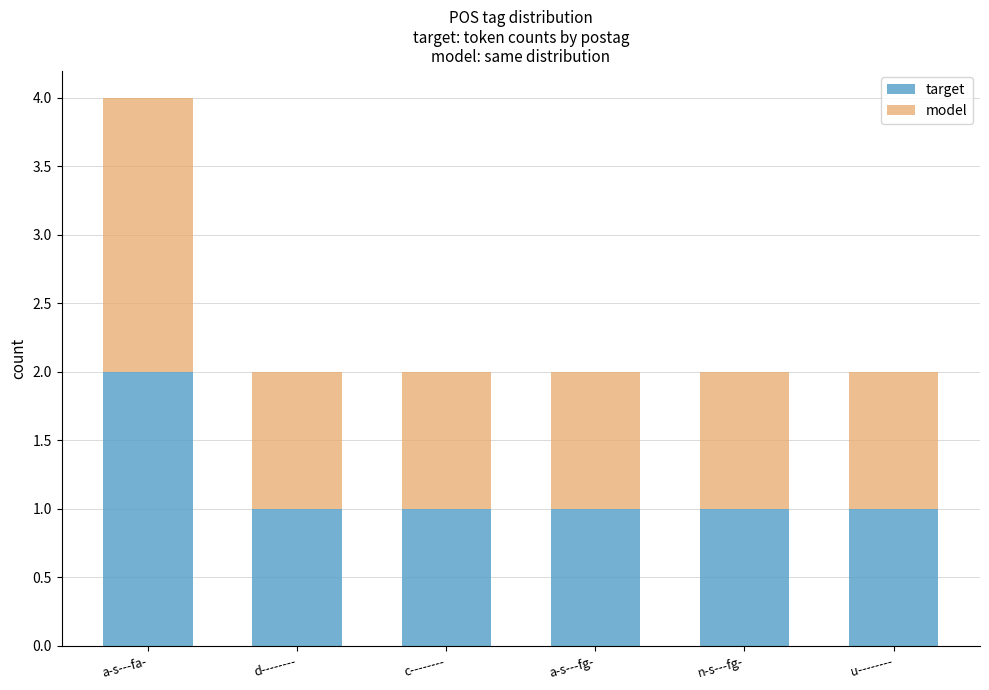

Is it true that target equals 3 at a-s---fa-?

False